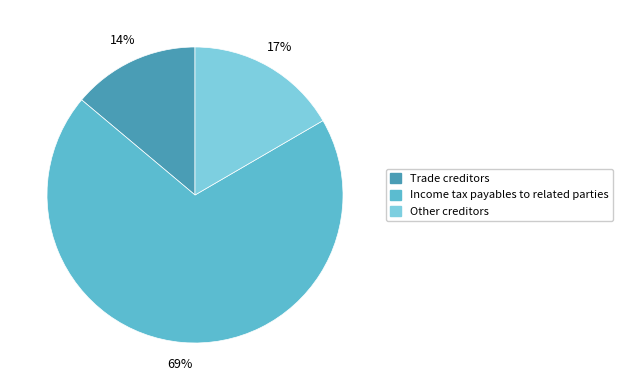

Is there a majority slice in this chart?

Yes